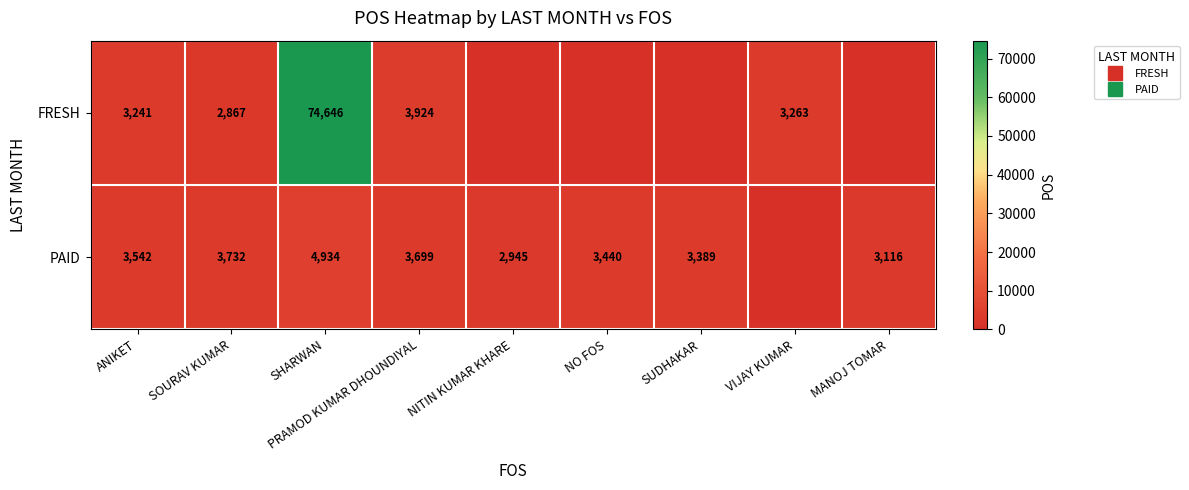

How many series are shown in this chart?

2